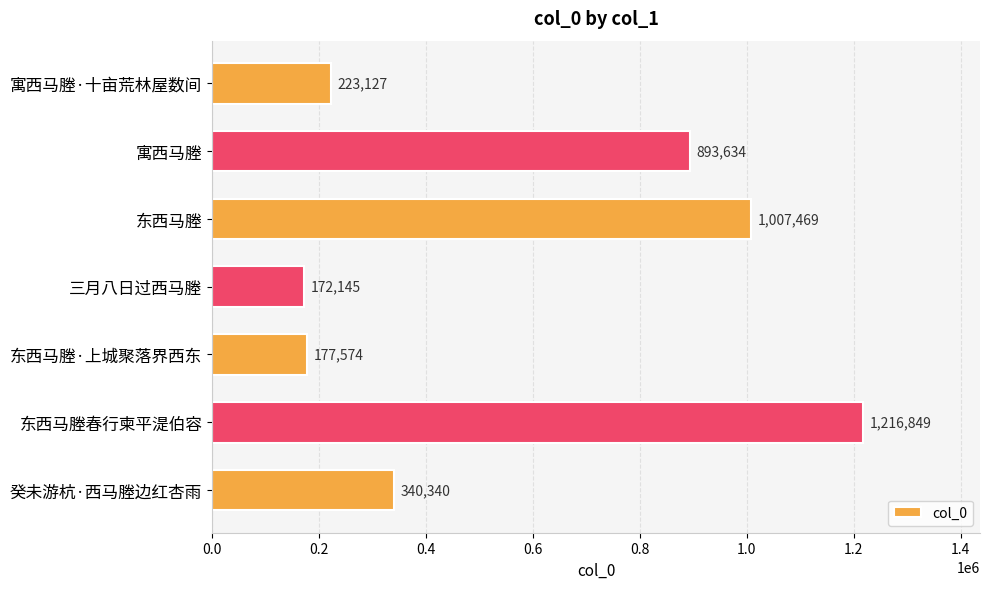

Reading top to bottom, extract all data points from this chart.

223127	893634	1007469	172145	177574	1216849	340340